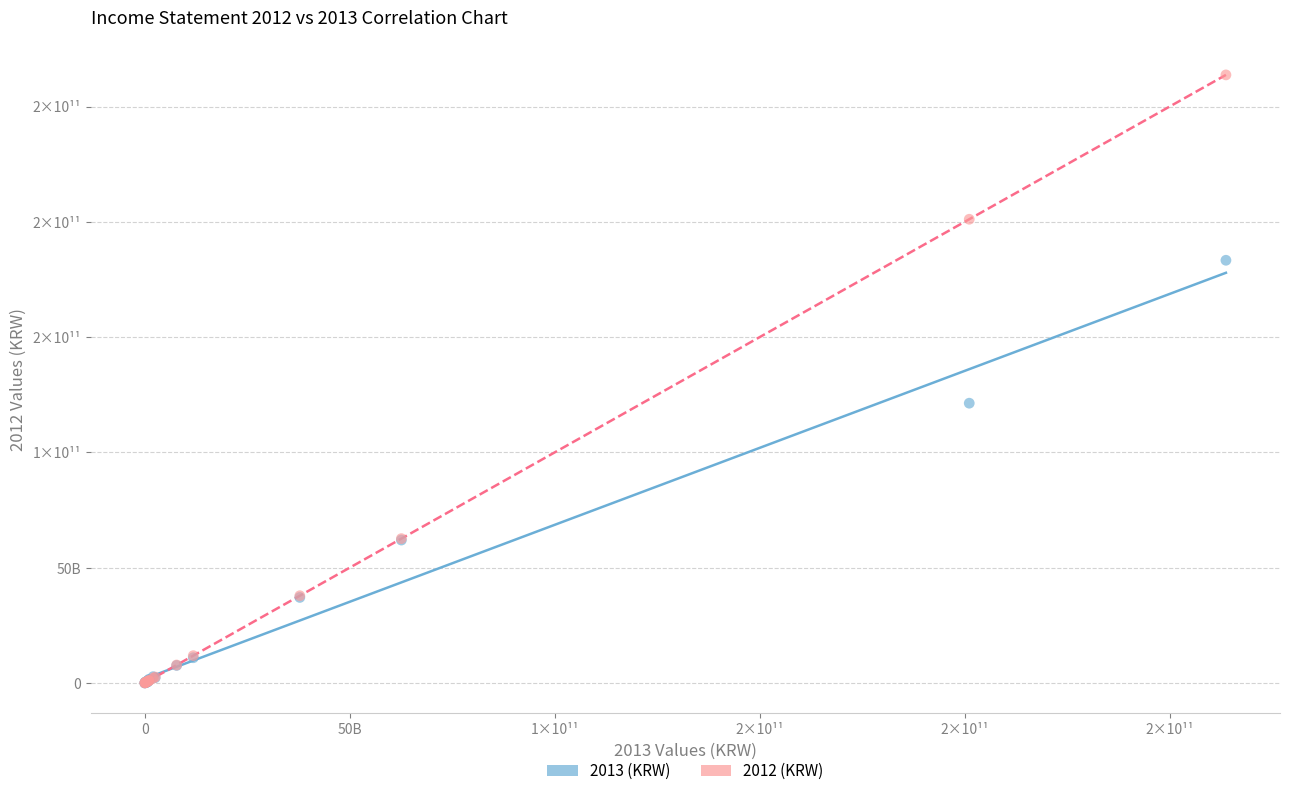

What are all the series names shown in the legend?

2013 (KRW), 2012 (KRW)